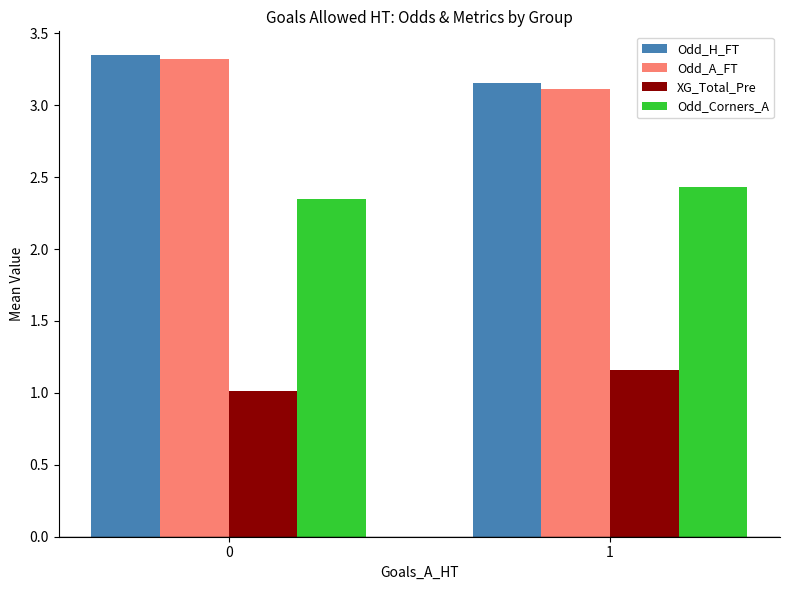

What is the minimum value shown in the chart?

1.0